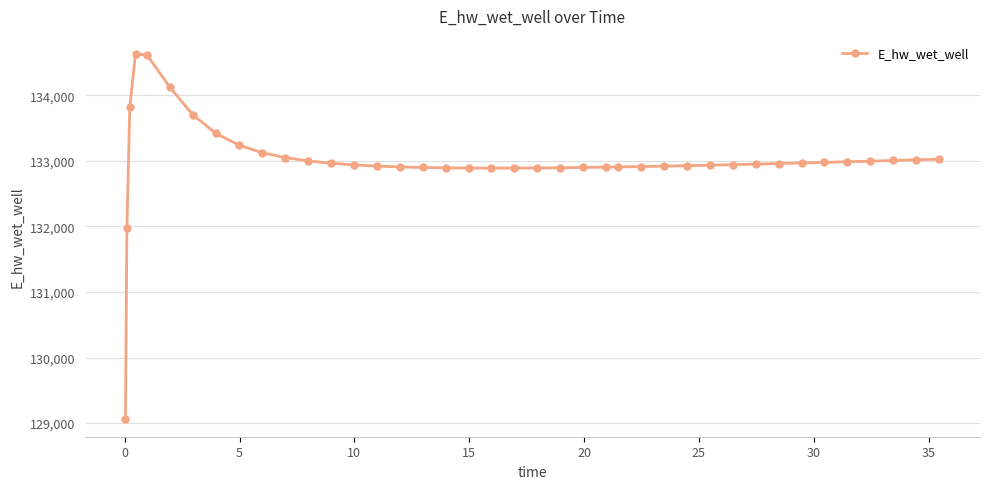

What is the value of the 21st point from the left?

132889.8